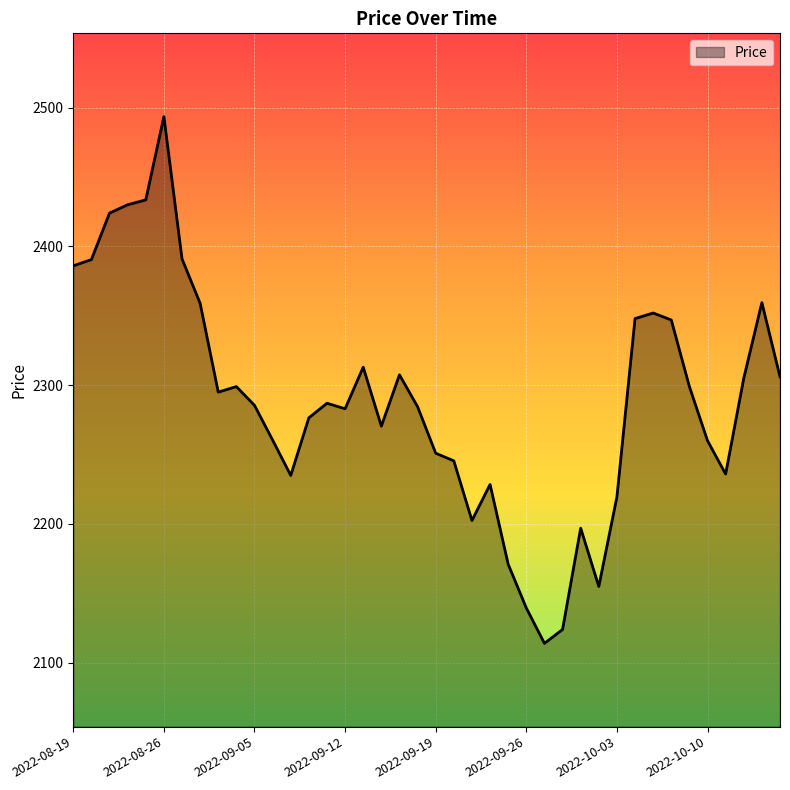

What is the difference between the maximum and minimum values?

379.5